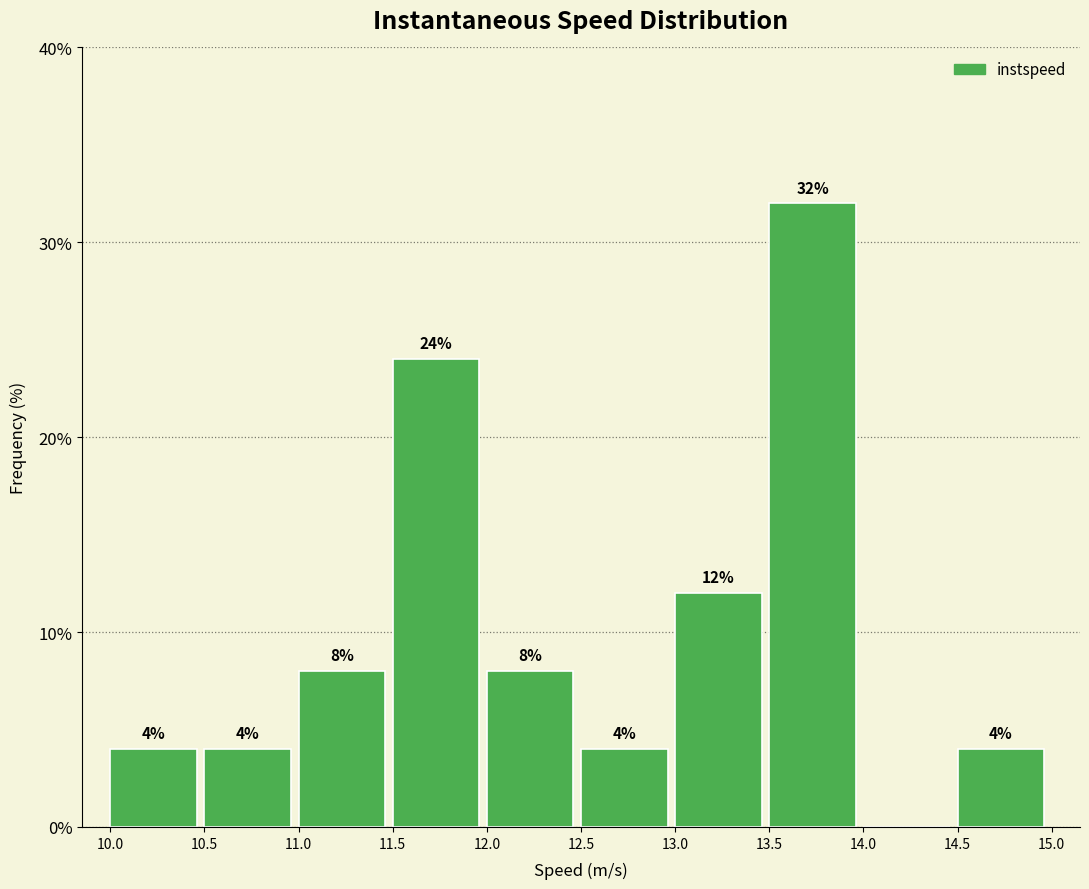

Which range on the x-axis has the tallest bar?

13.5 to 14.0